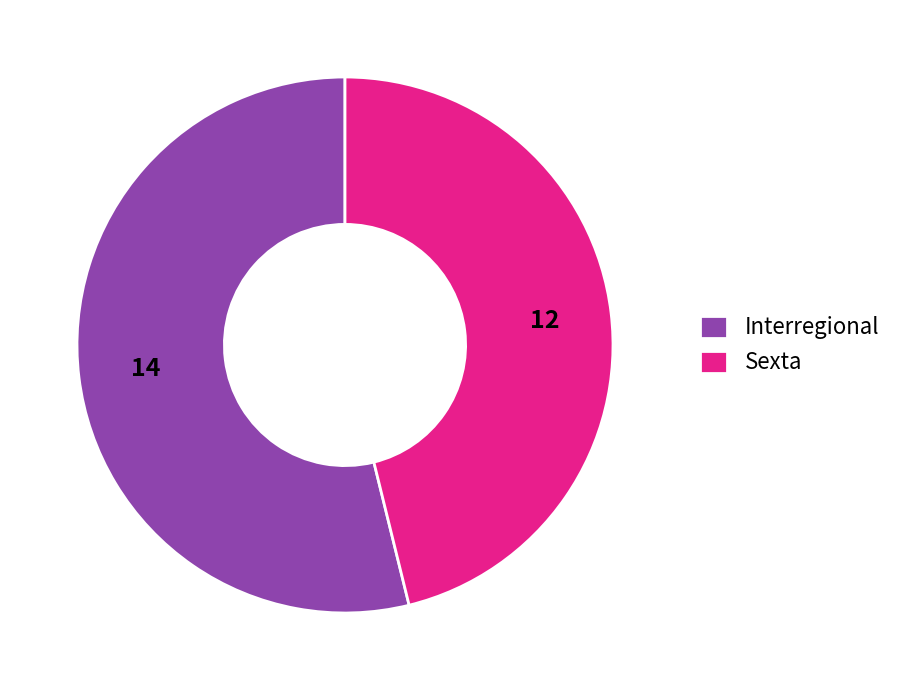

Combined, do Sexta and Interregional account for over 50%?

Yes